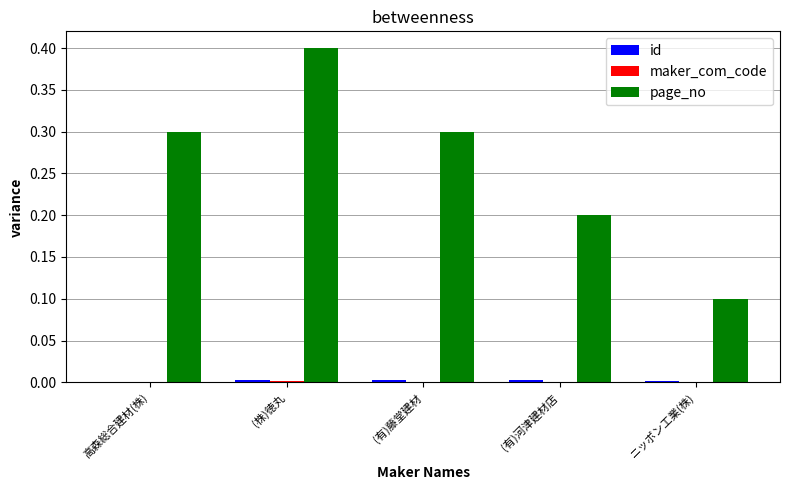

What is the total value across all series at ニッポン工業(株)?

0.1